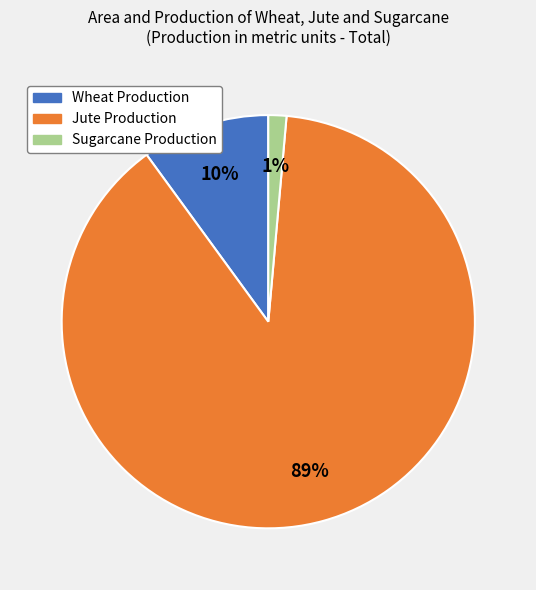

Count the number of slices in the pie.

3